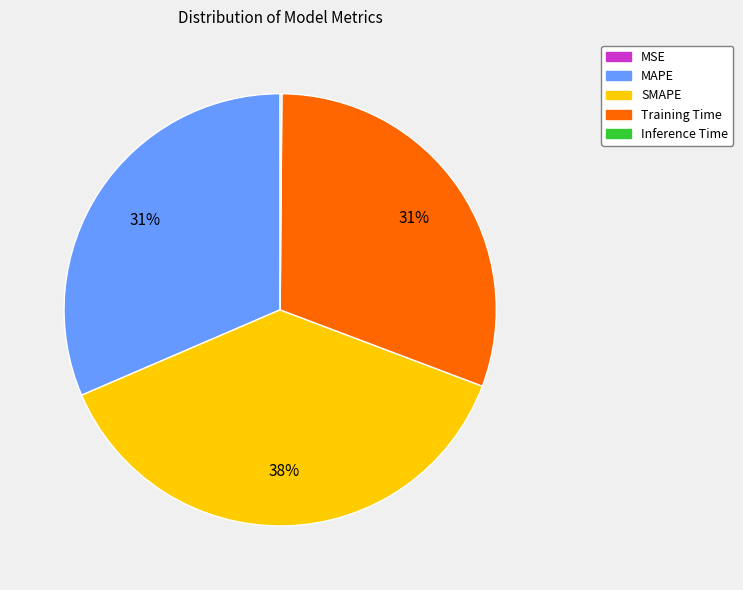

The SMAPE slice represents 50% of the pie. True or false?

False